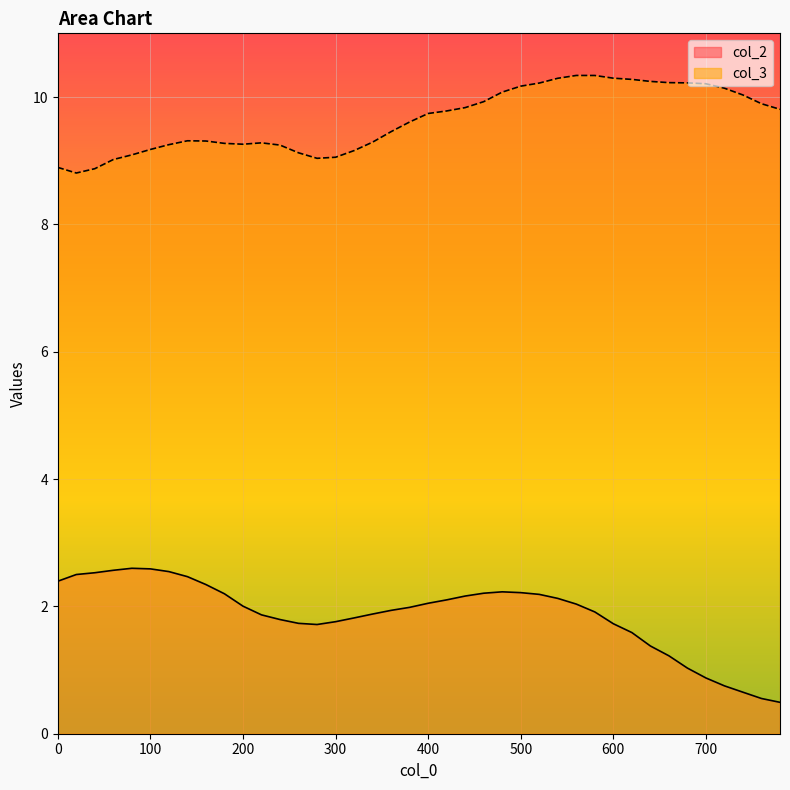

The value of col_2 at 400 is 2.8. True or false?

False